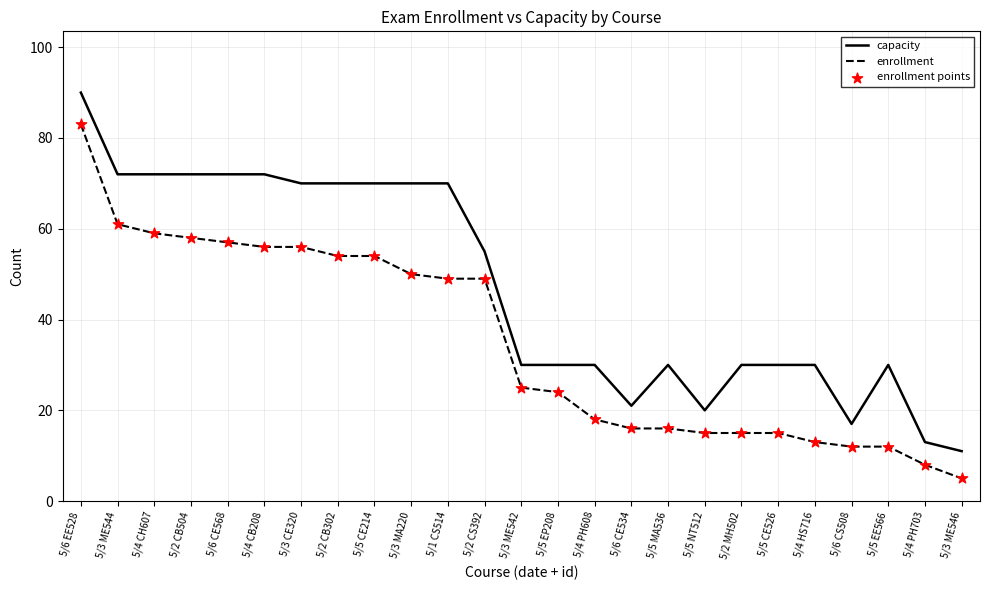

What is the total value across all series at 5/6 EE528?

173